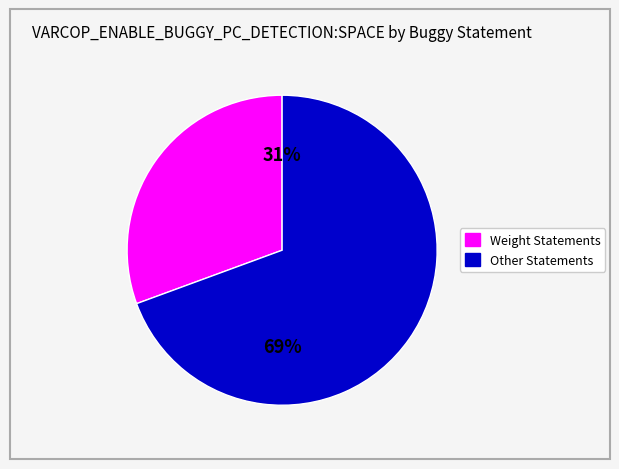

Is there a majority slice in this chart?

Yes